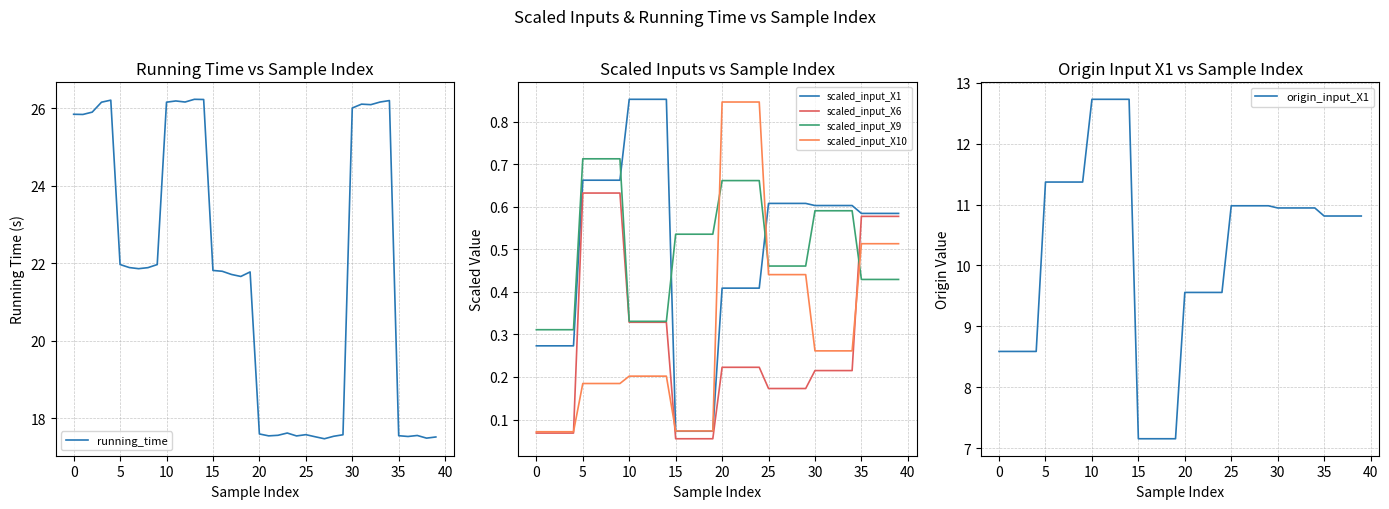

Reading left to right, what are all the values shown in this chart?

running_time: 25.8	25.8	25.9	26.2	26.2	22.0	21.9	21.9	21.9	22.0	26.2	26.2	26.2	26.2	26.2	21.8	21.8	21.7	21.7	21.8	17.6	17.6	17.6	17.6	17.5	17.6	17.5	17.5	17.5	17.6	26.0	26.1	26.1	26.2	26.2	17.6	17.5	17.6	17.5	17.5
scaled_input_X1: 0.3	0.3	0.3	0.3	0.3	0.7	0.7	0.7	0.7	0.7	0.9	0.9	0.9	0.9	0.9	0.1	0.1	0.1	0.1	0.1	0.4	0.4	0.4	0.4	0.4	0.6	0.6	0.6	0.6	0.6	0.6	0.6	0.6	0.6	0.6	0.6	0.6	0.6	0.6	0.6
scaled_input_X6: 0.1	0.1	0.1	0.1	0.1	0.6	0.6	0.6	0.6	0.6	0.3	0.3	0.3	0.3	0.3	0.1	0.1	0.1	0.1	0.1	0.2	0.2	0.2	0.2	0.2	0.2	0.2	0.2	0.2	0.2	0.2	0.2	0.2	0.2	0.2	0.6	0.6	0.6	0.6	0.6
scaled_input_X9: 0.3	0.3	0.3	0.3	0.3	0.7	0.7	0.7	0.7	0.7	0.3	0.3	0.3	0.3	0.3	0.5	0.5	0.5	0.5	0.5	0.7	0.7	0.7	0.7	0.7	0.5	0.5	0.5	0.5	0.5	0.6	0.6	0.6	0.6	0.6	0.4	0.4	0.4	0.4	0.4
scaled_input_X10: 0.1	0.1	0.1	0.1	0.1	0.2	0.2	0.2	0.2	0.2	0.2	0.2	0.2	0.2	0.2	0.1	0.1	0.1	0.1	0.1	0.8	0.8	0.8	0.8	0.8	0.4	0.4	0.4	0.4	0.4	0.3	0.3	0.3	0.3	0.3	0.5	0.5	0.5	0.5	0.5
origin_input_X1: 8.6	8.6	8.6	8.6	8.6	11.4	11.4	11.4	11.4	11.4	12.7	12.7	12.7	12.7	12.7	7.2	7.2	7.2	7.2	7.2	9.6	9.6	9.6	9.6	9.6	11.0	11.0	11.0	11.0	11.0	10.9	10.9	10.9	10.9	10.9	10.8	10.8	10.8	10.8	10.8